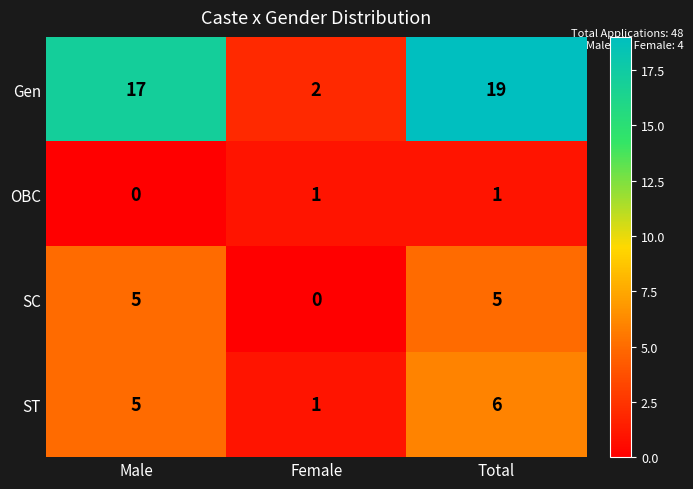

What is the difference between the Gen values at Total and Female?

17